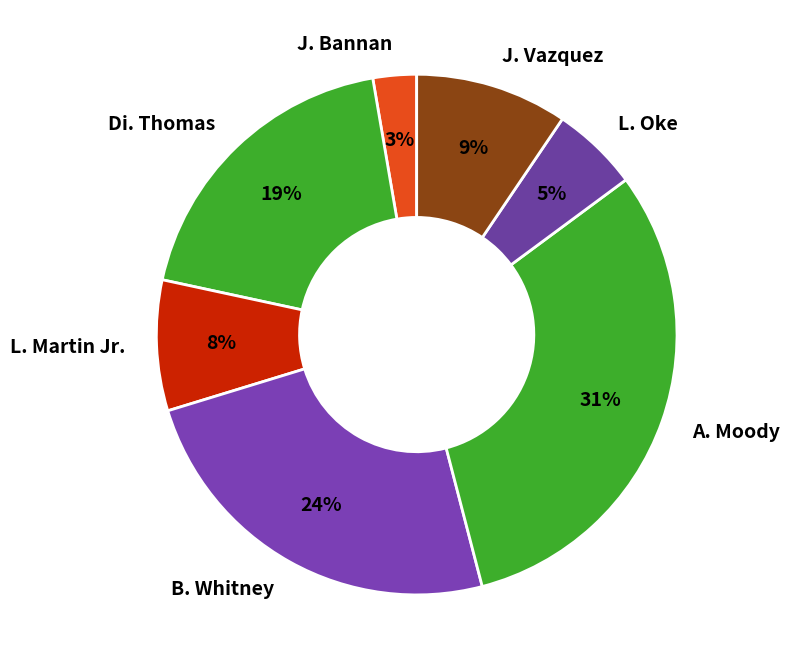

Between Di. Thomas and B. Whitney, which is larger?

B. Whitney